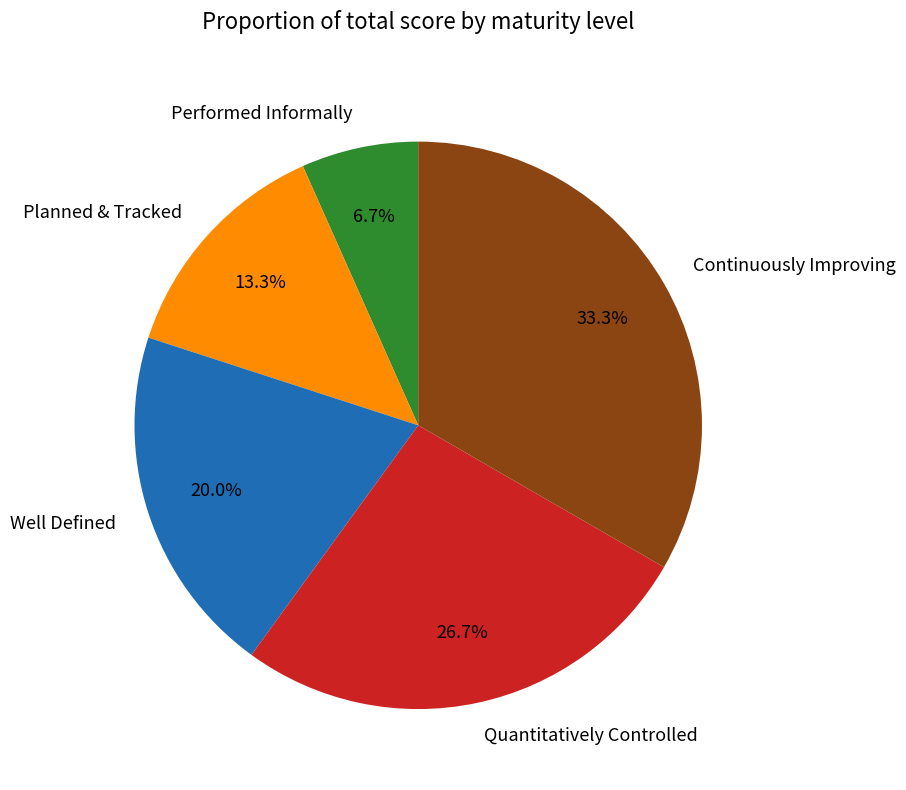

Rank the categories by value from lowest to highest.

Performed Informally, Planned & Tracked, Well Defined, Quantitatively Controlled, Continuously Improving